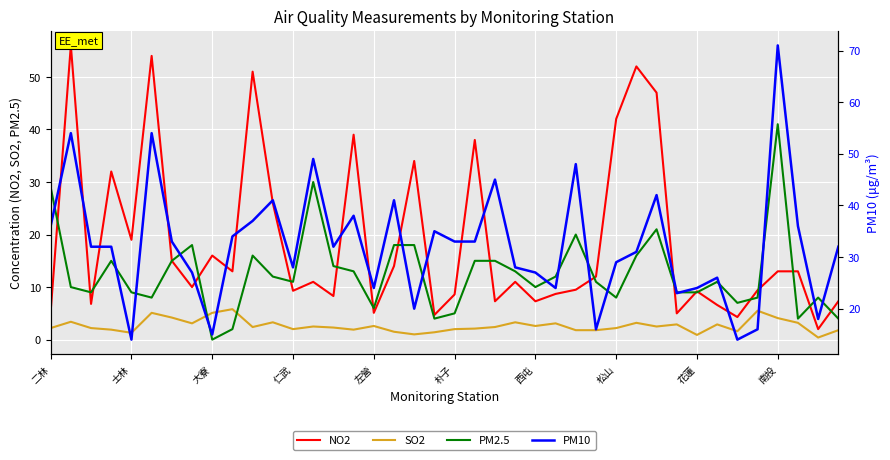

What are all the series names shown in the legend?

NO2, SO2, PM2.5, PM10